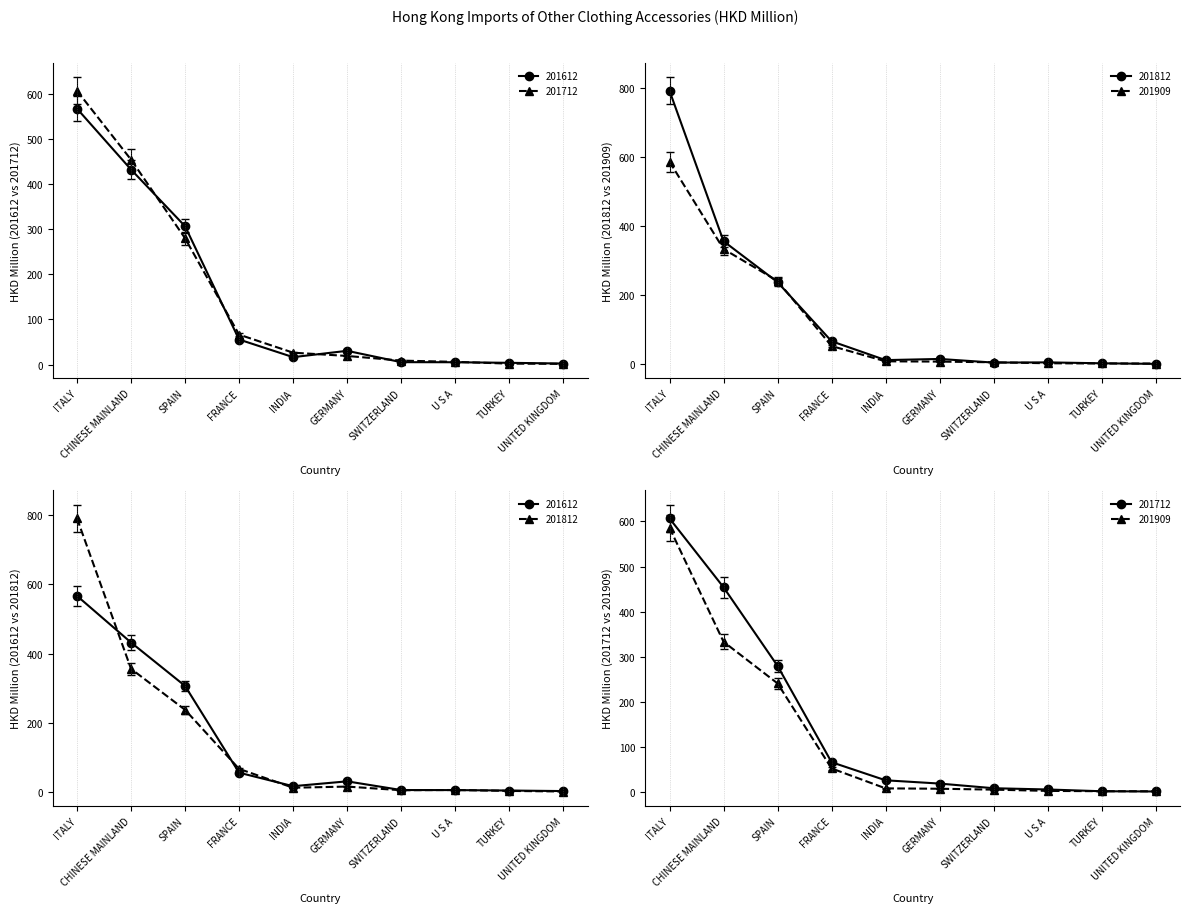

List the labels in order of 201812 value, smallest first.

UNITED KINGDOM, TURKEY, SWITZERLAND, U S A, INDIA, GERMANY, FRANCE, SPAIN, CHINESE MAINLAND, ITALY